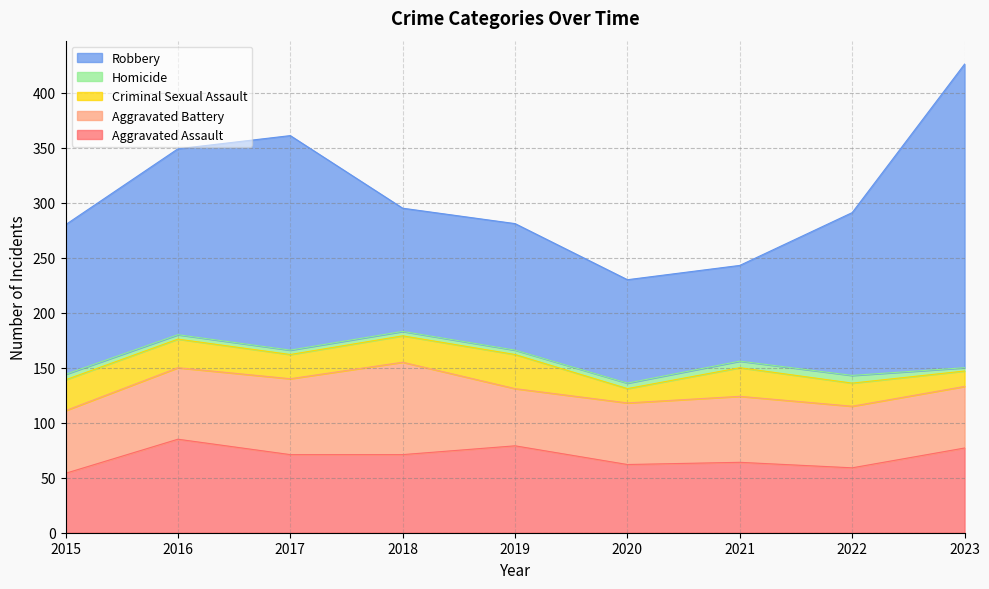

True or false: Criminal Sexual Assault and Homicide intersect in this chart.

False